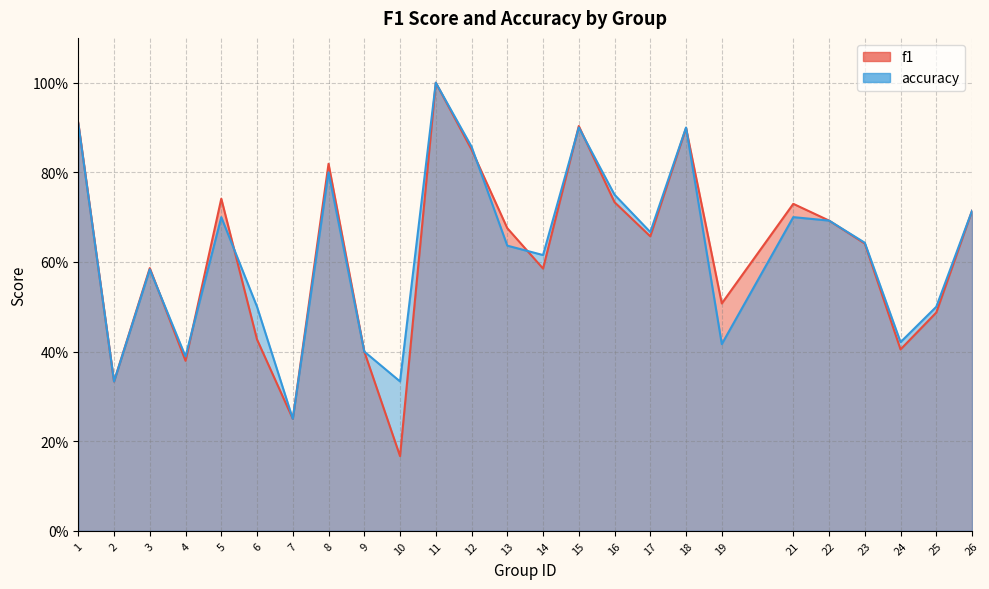

List the labels in order of f1 value, largest first.

11, 1, 15, 18, 12, 8, 5, 16, 21, 26, 22, 13, 17, 23, 3, 14, 19, 25, 6, 24, 9, 4, 2, 7, 10